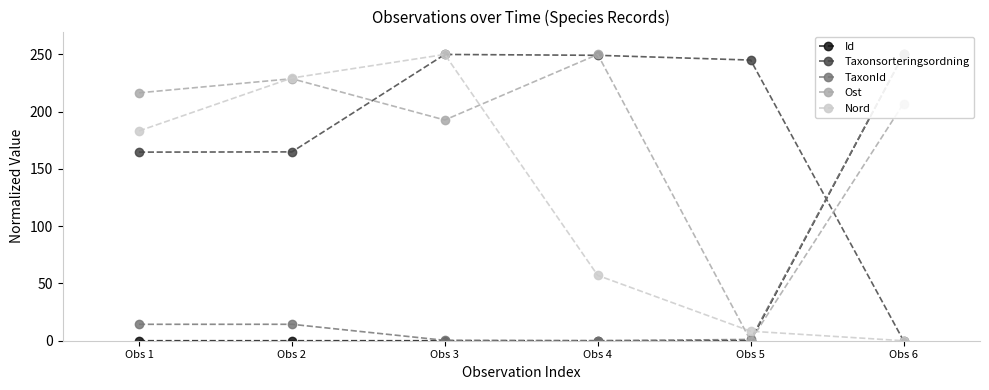

Does the chart display data point markers on the line(s)?

Yes